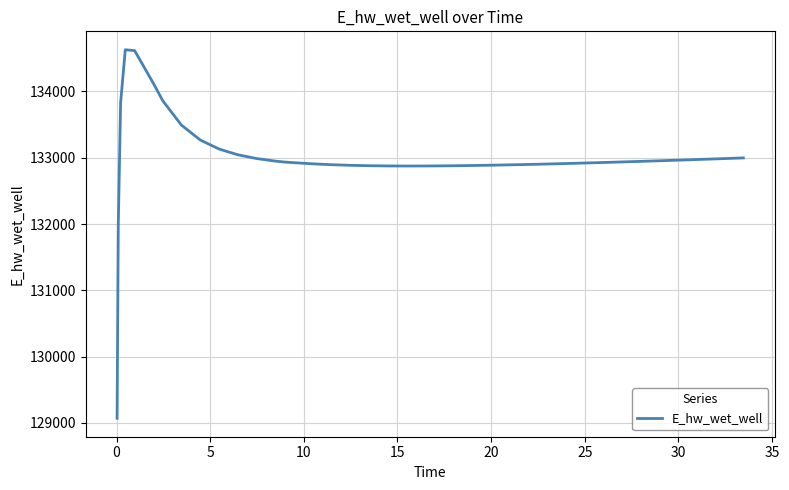

What is the minimum value shown in the chart?

129070.3